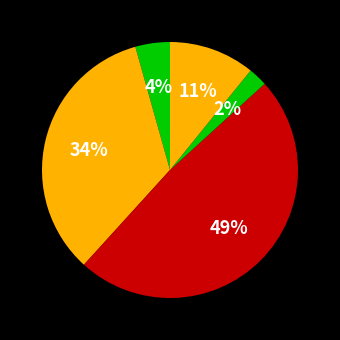

How many slices are in this pie chart?

5